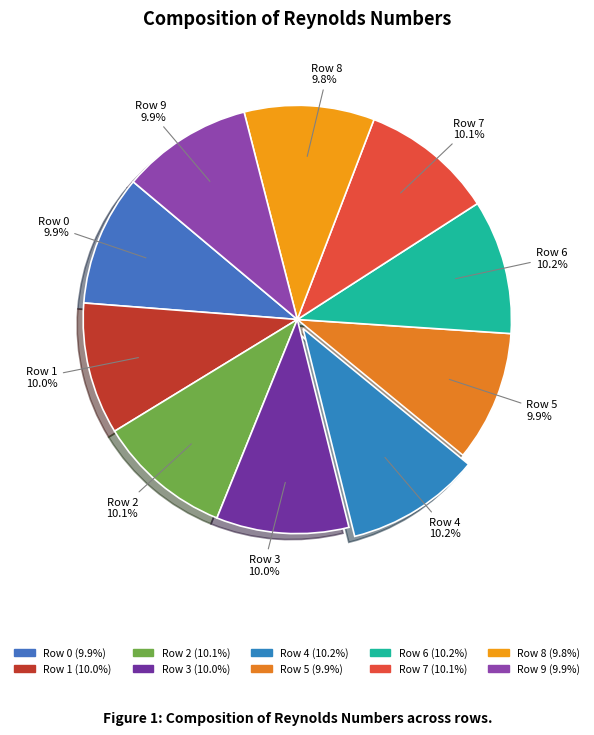

What percentage is the Row 3 slice, to the nearest percent?

10%